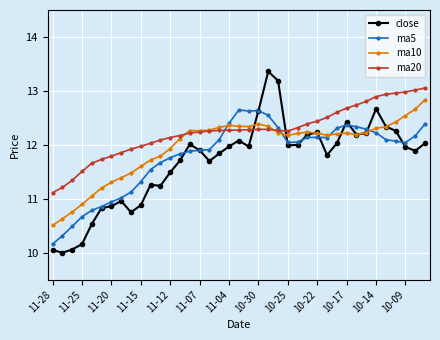

What is the smallest value displayed?

10.0